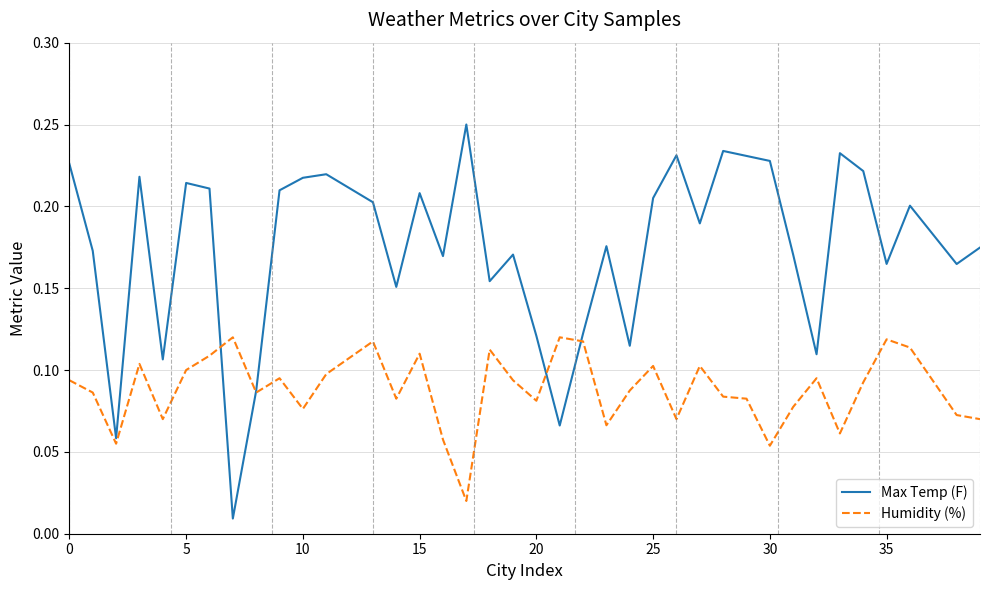

List the series in order of their overall mean, highest first.

Max Temp (F), Humidity (%)